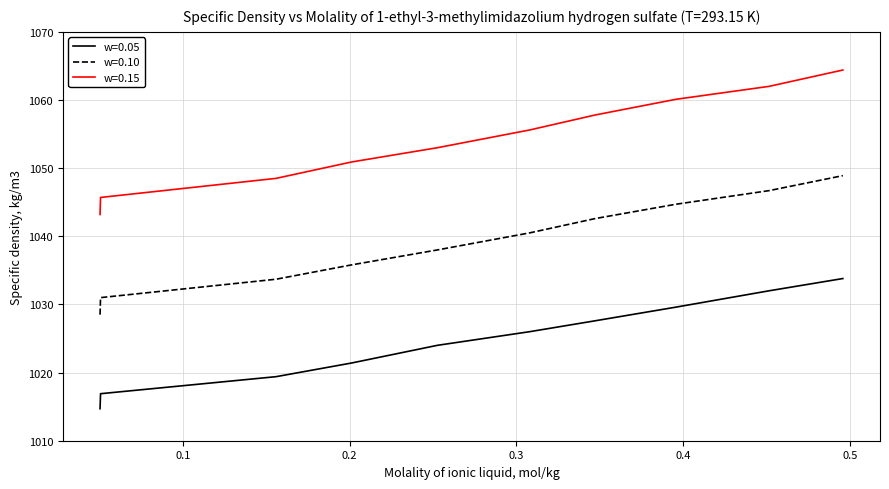

True or false: w=0.10 and w=0.15 cross at least once.

False